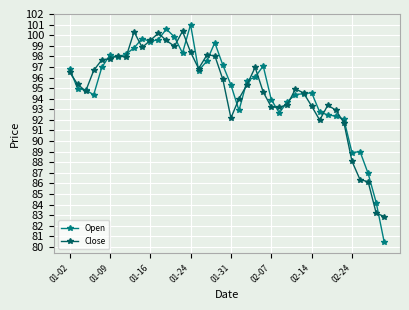

Which series has the widest spread of values?

Open